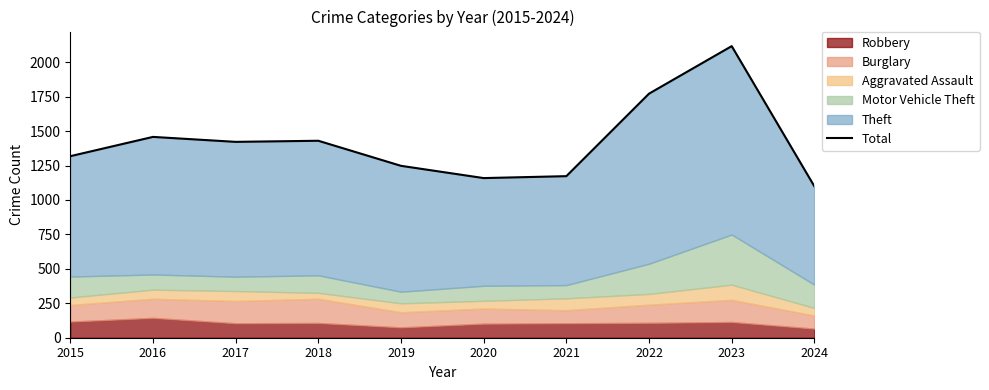

Which has a higher value, 2018 or 2017?

2018